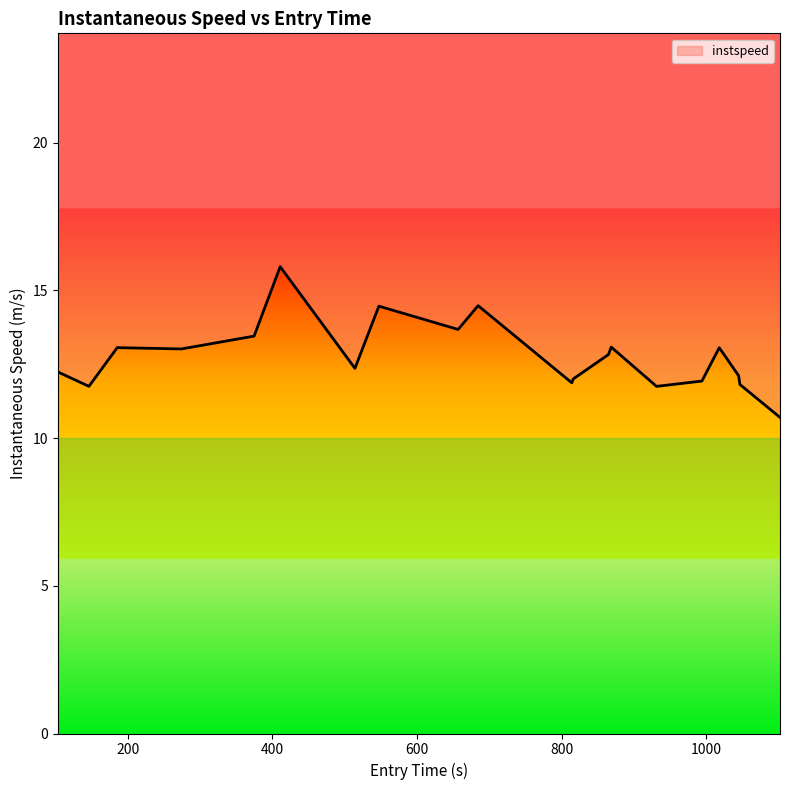

What is the sum of all values?

255.4